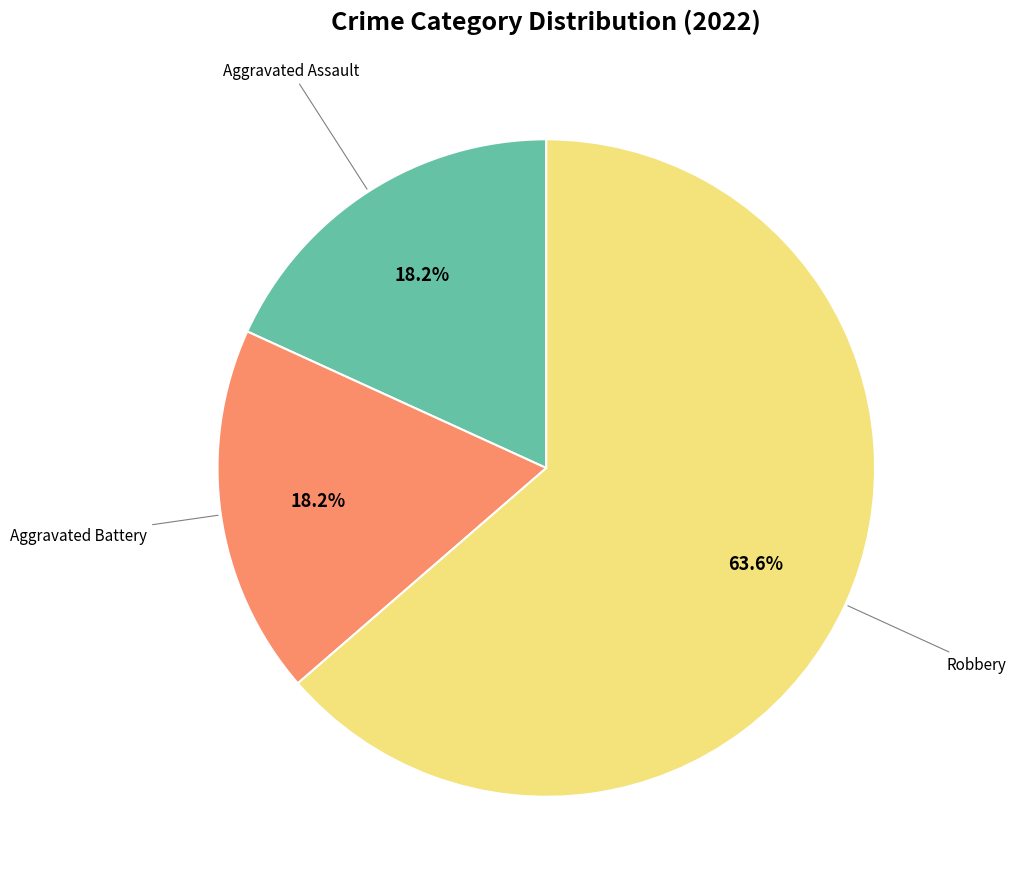

Is there a majority slice in this chart?

Yes